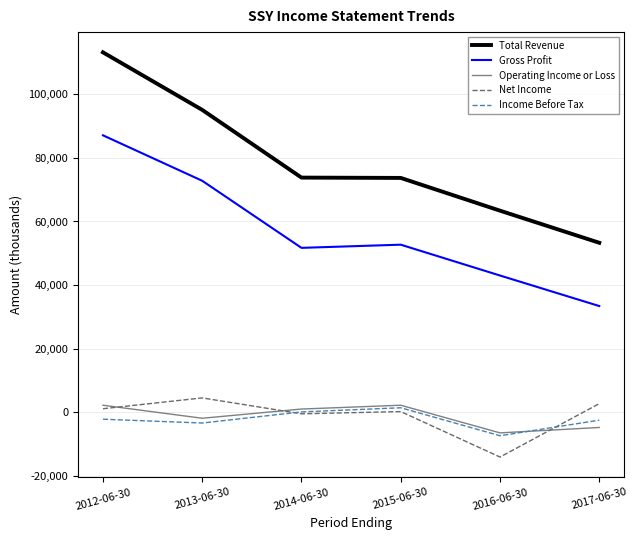

The Income Before Tax series shows -7400 at 2016-06-30. True or false?

True